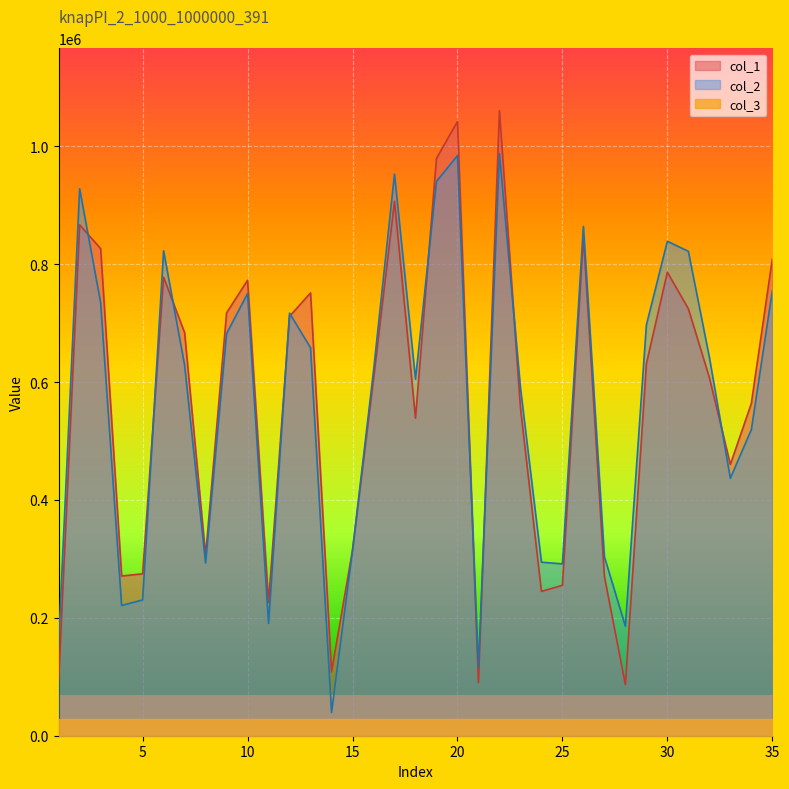

How many values in the col_1 series exceed 607753?

17